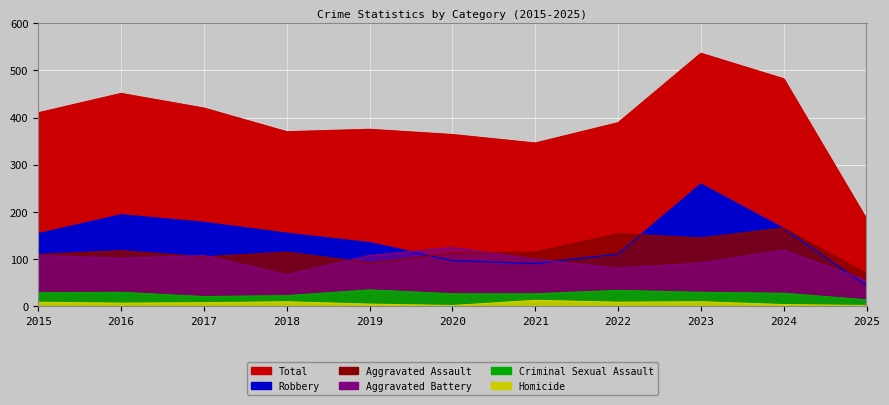

Reading left to right, list all the values displayed in this chart.

Aggravated Assault: 2015=110	2016=118	2017=105	2018=115	2019=92	2020=113	2021=115	2022=154	2023=145	2024=166	2025=70
Aggravated Battery: 2015=108	2016=102	2017=108	2018=67	2019=108	2020=125	2021=100	2022=81	2023=92	2024=119	2025=55
Criminal Sexual Assault: 2015=29	2016=30	2017=21	2018=23	2019=35	2020=27	2021=27	2022=34	2023=30	2024=28	2025=14
Homicide: 2015=9	2016=7	2017=8	2018=10	2019=5	2020=2	2021=13	2022=9	2023=10	2024=4	2025=2
Robbery: 2015=154	2016=194	2017=178	2018=155	2019=135	2020=97	2021=91	2022=111	2023=259	2024=165	2025=44
Total: 2015=410	2016=451	2017=420	2018=370	2019=375	2020=364	2021=346	2022=389	2023=536	2024=482	2025=185